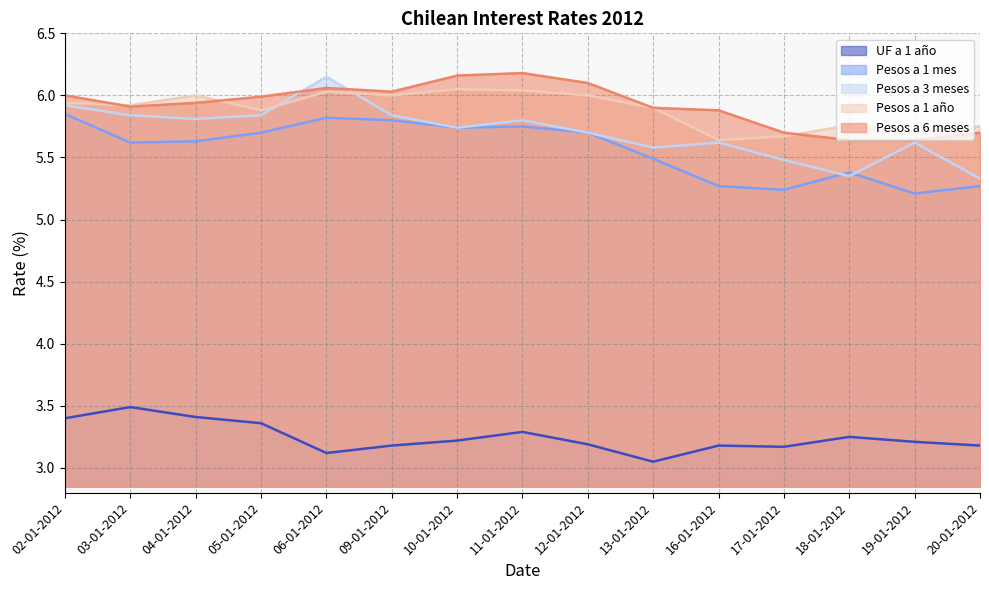

What is the sum of the Pesos a 3 meses values at 09-01-2012 and 13-01-2012?

11.4